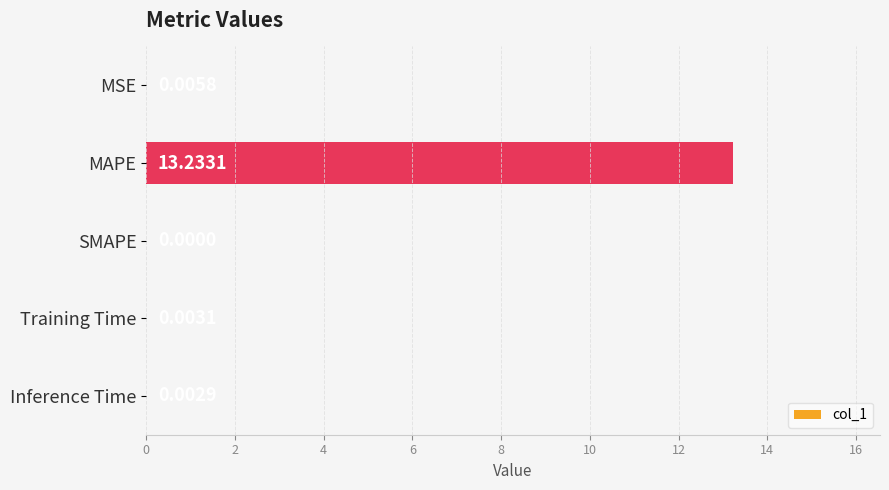

Where is the data nearest to the value 6?

MSE